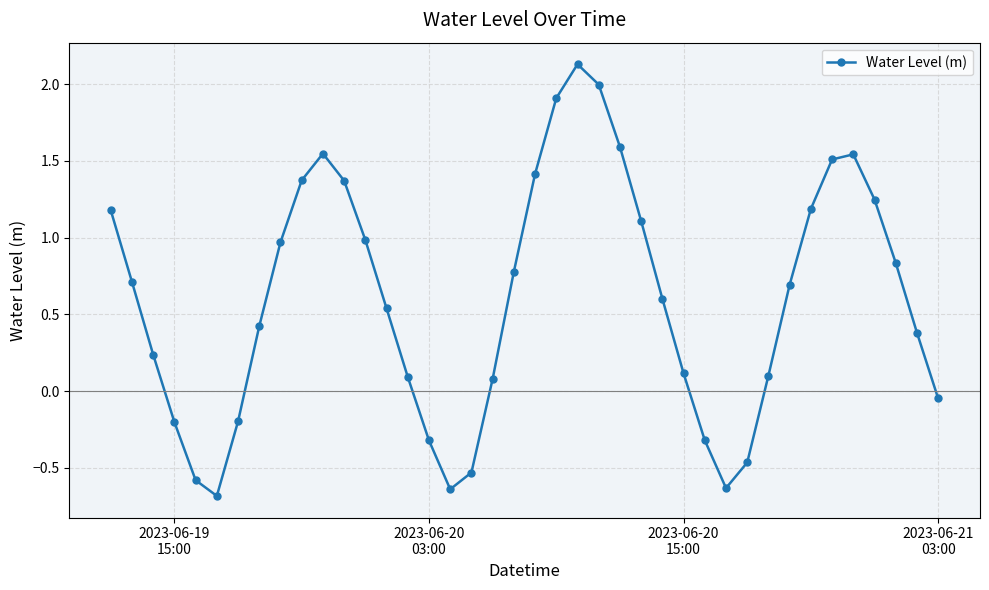

True or false: the data has more than 0 interior local peaks.

True